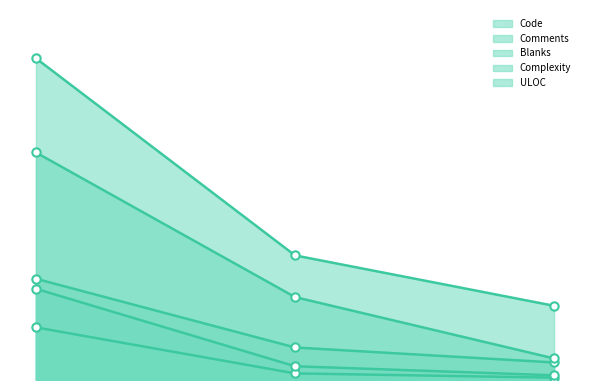

How many series are shown in this chart?

5